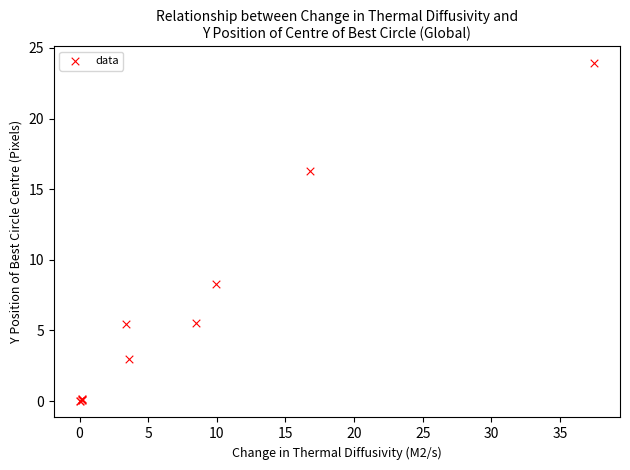

What Y value in the scatter plot is closest to 11?

8.3